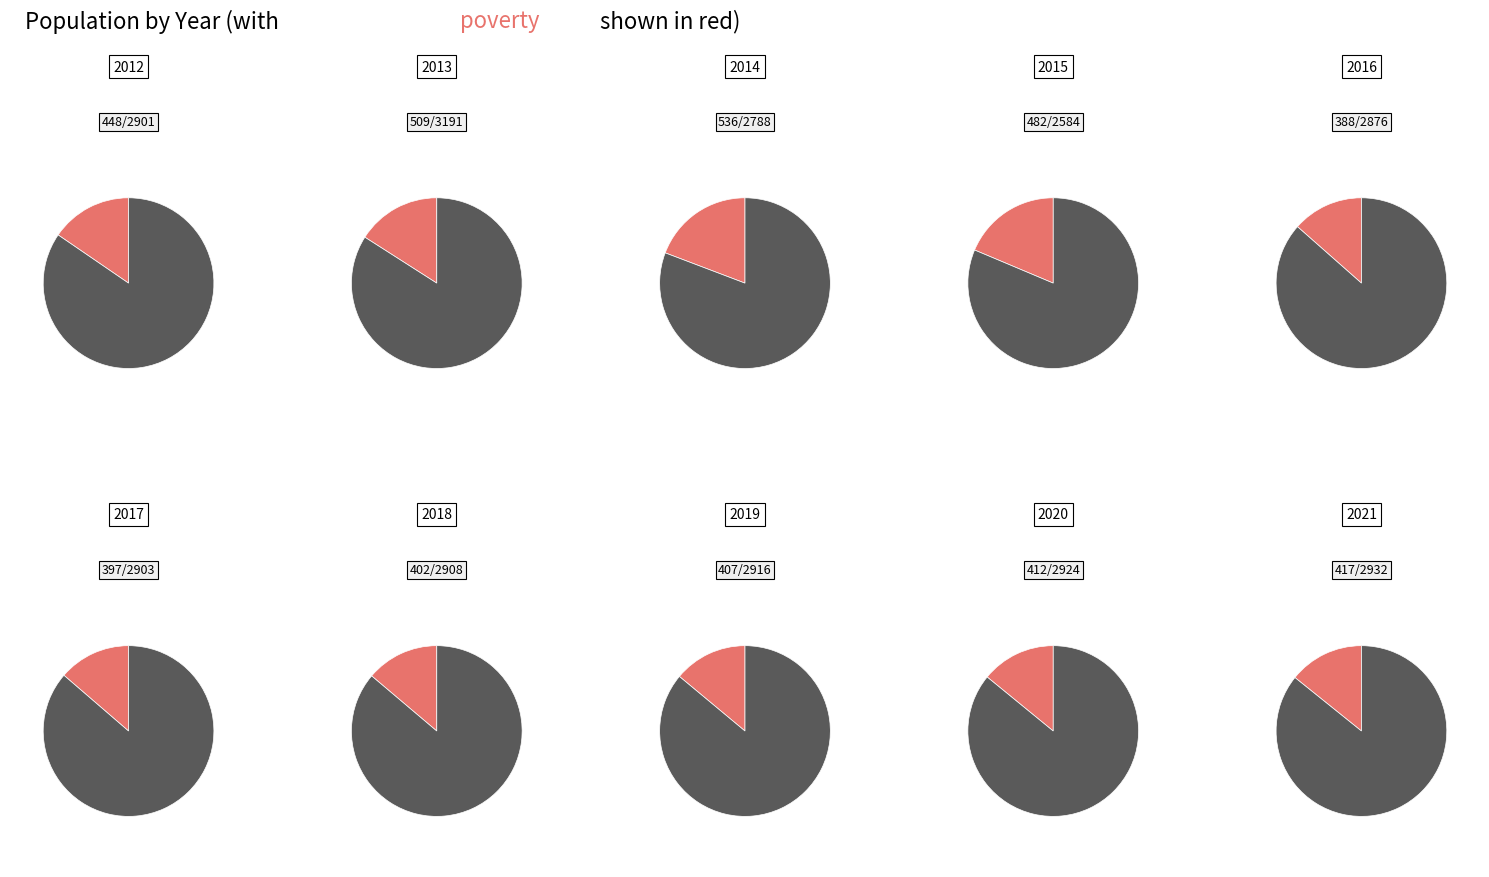

True or false: 2017 accounts for 19% of the total.

False